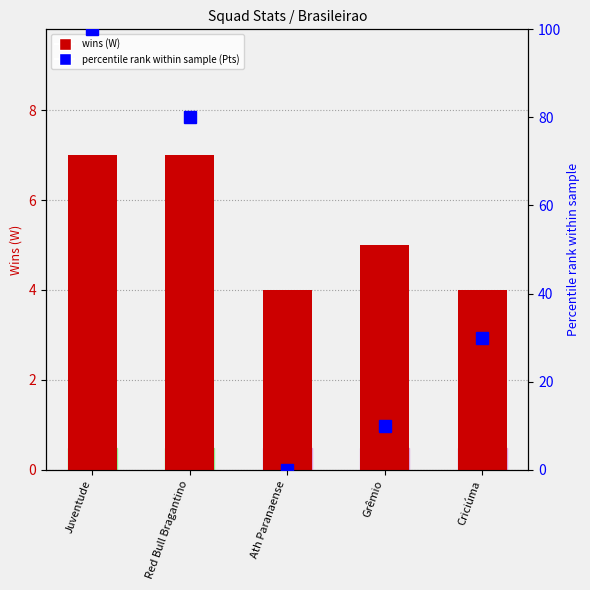

True or false: wins (W) has a value of 3 at Grêmio.

False